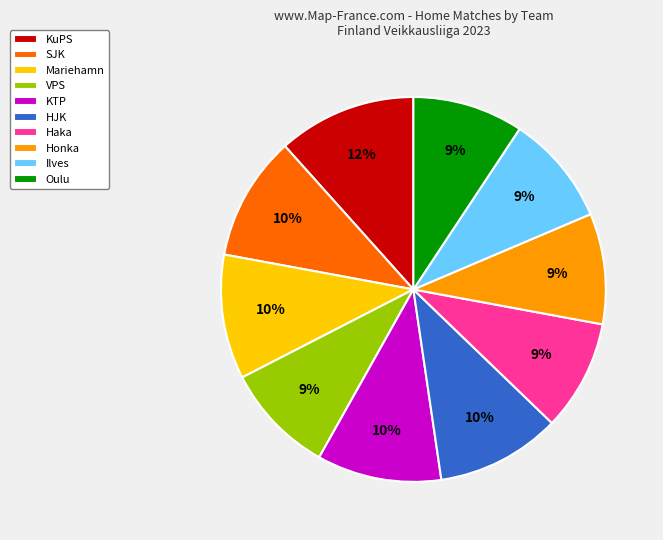

Combined, do Mariehamn and KuPS account for over 50%?

No